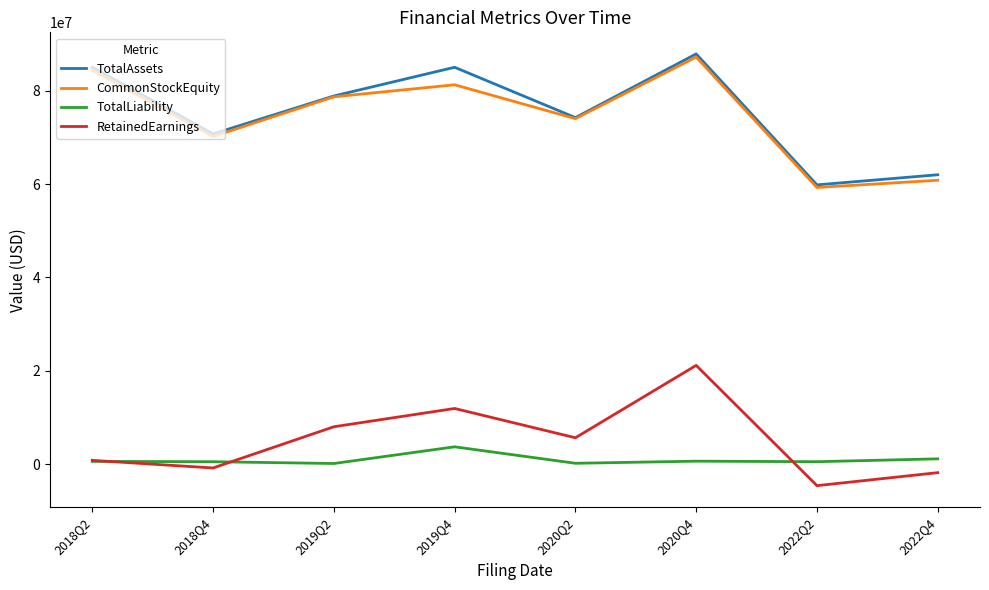

What is the difference between the highest and lowest values at 2019Q2?

78681275